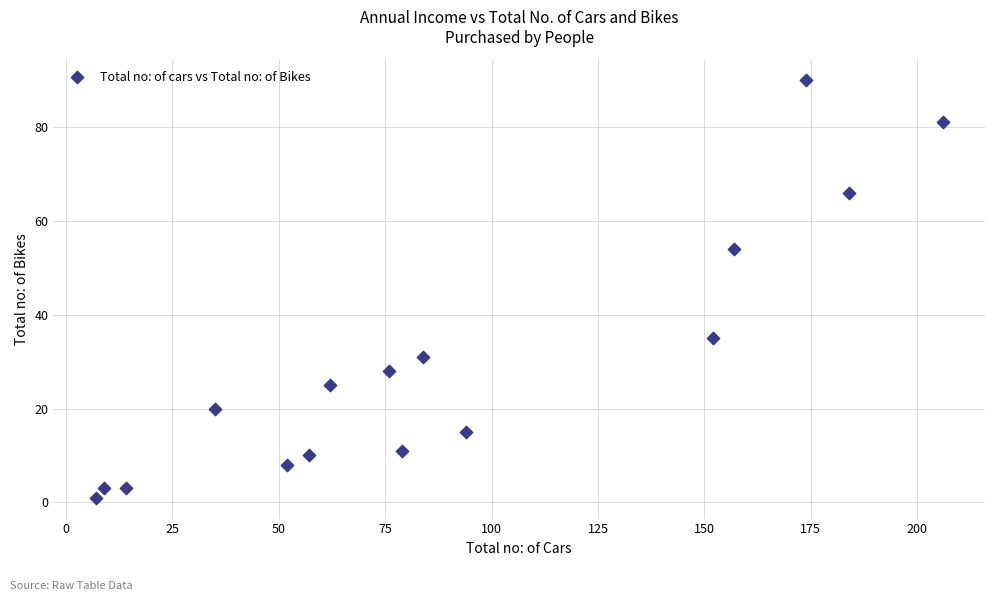

What Y value in the scatter plot is closest to 45?

54